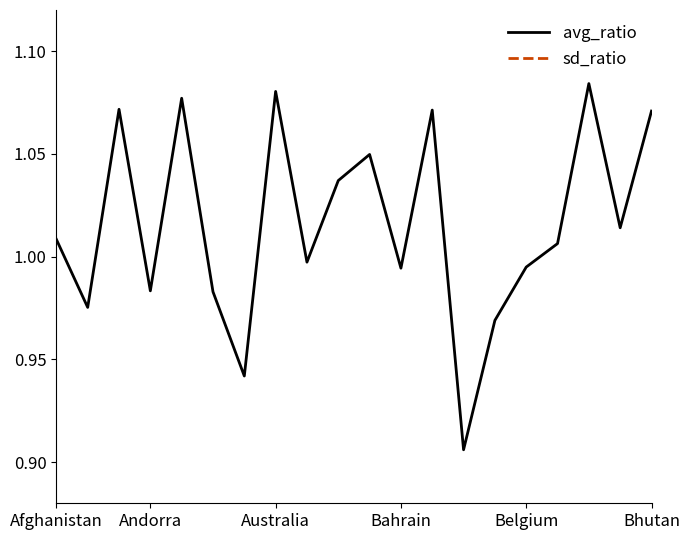

The value of avg_ratio at Bhutan is 0.5. True or false?

False